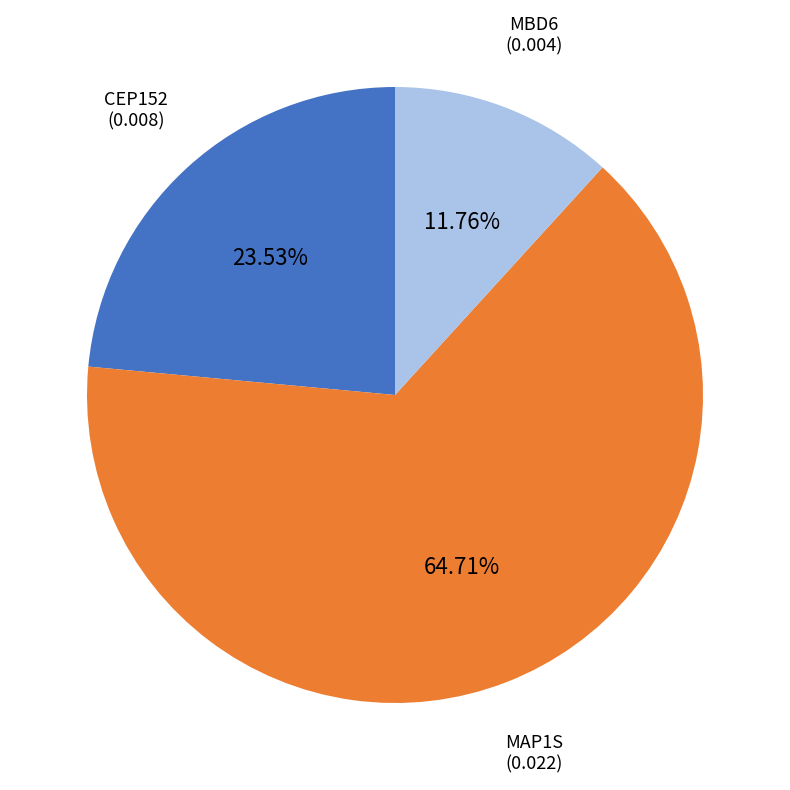

Is there a majority slice in this chart?

Yes